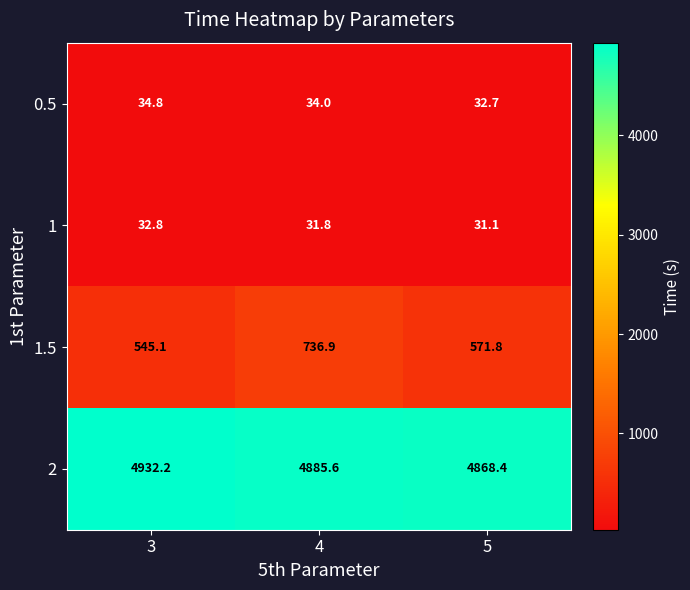

True or false: 1 has a value of 22.9 at 3.

False